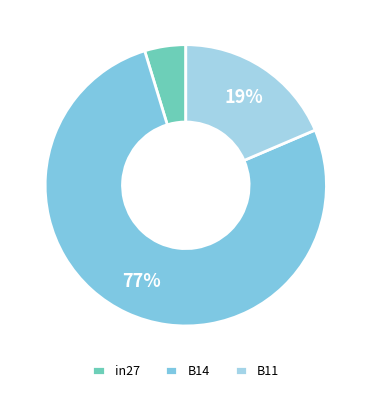

To the nearest percent, what is the difference between the B11 and in27 slice percentages?

14%